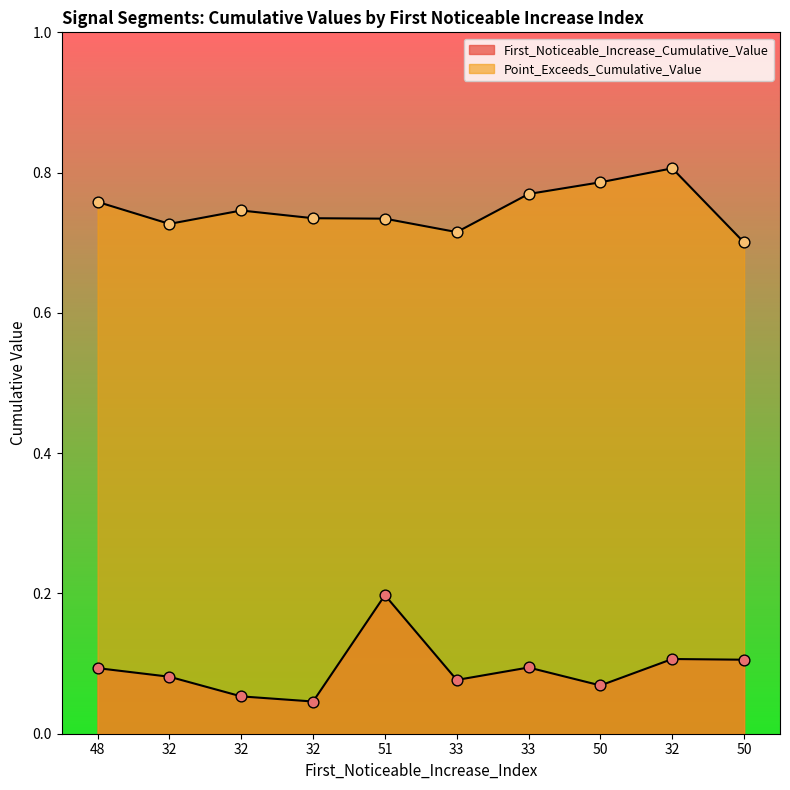

At which category is the sum across all series the highest?

51